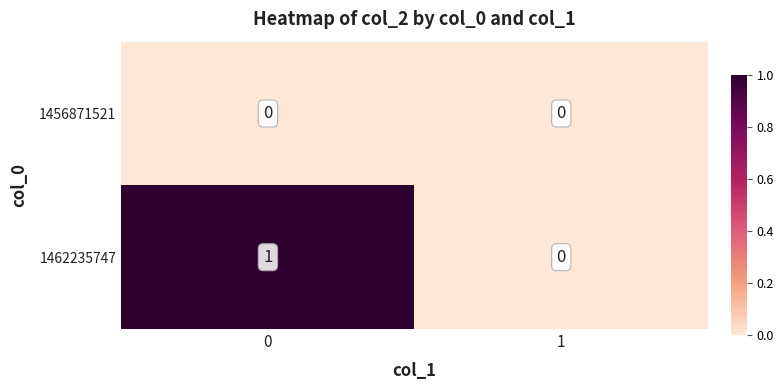

At 0, list the series in order from smallest to largest.

1456871521, 1462235747